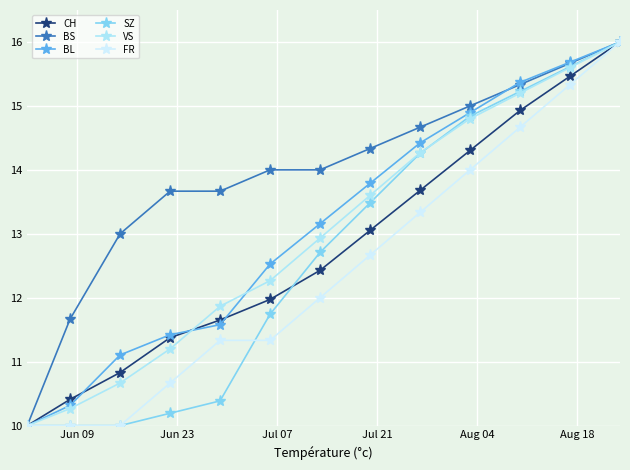

Reading right to left, extract all data points from this chart.

CH: 16.0	15.5	14.9	14.3	13.7	13.1	12.4	12.0	11.7	11.4	10.8	10.4	10.0
BS: 16.0	15.7	15.3	15.0	14.7	14.3	14.0	14.0	13.7	13.7	13.0	11.7	10.0
BL: 16.0	15.7	15.4	14.9	14.4	13.8	13.2	12.5	11.6	11.4	11.1	10.3	10.0
SZ: 16.0	15.6	15.2	14.8	14.3	13.5	12.7	11.7	10.4	10.2	10.0	10.0	10.0
VS: 16.0	15.6	15.2	14.8	14.3	13.6	12.9	12.3	11.9	11.2	10.7	10.3	10.0
FR: 16.0	15.3	14.7	14.0	13.3	12.7	12.0	11.3	11.3	10.7	10.0	10.0	10.0